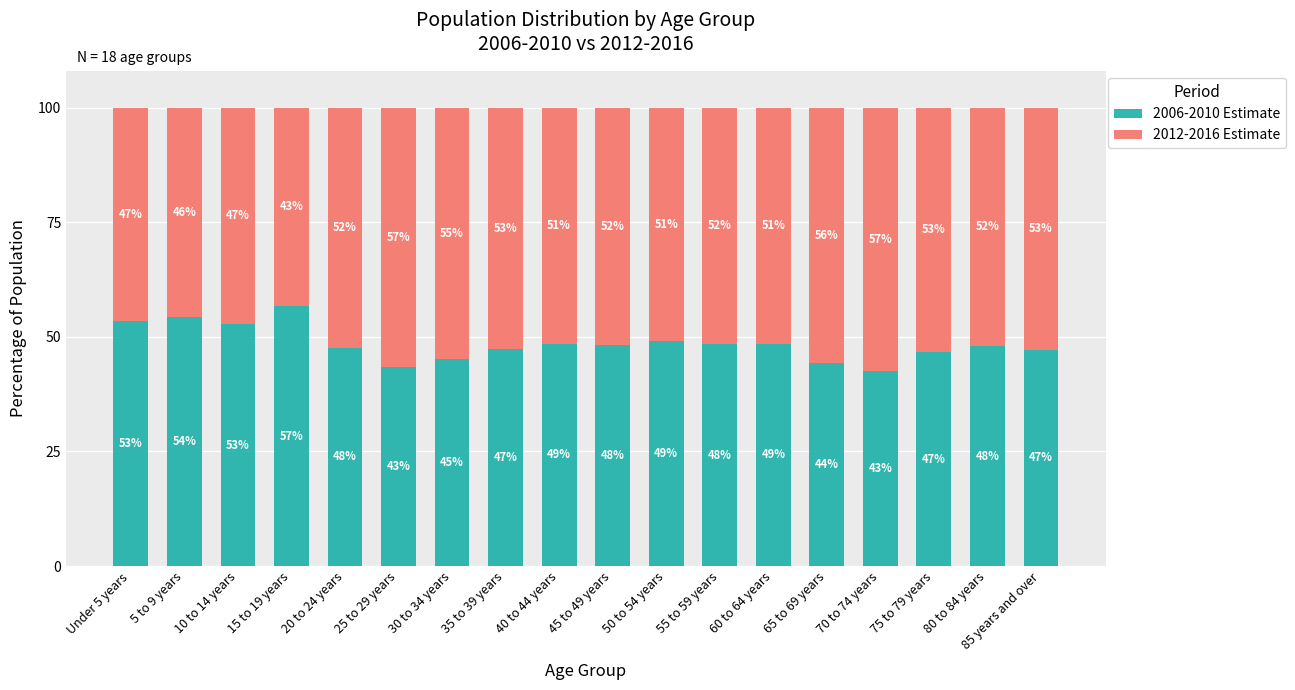

How many data points does each series have?

18